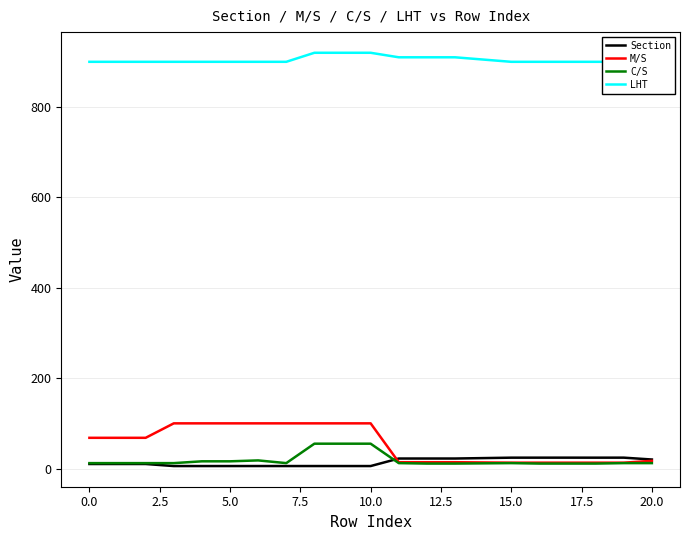

Reading left to right, what are all the values shown in this chart?

Section: 10.0	10.1	10.1	5.5	5.5	5.5	5.5	5.5	5.5	5.5	5.5	22.2	22.2	22.2	24.1	24.1	24.1	24.1	24.1	20.0
M/S: 68.0	68.0	68.0	100.0	100.0	100.0	100.0	100.0	100.0	100.0	100.0	14.0	14.0	14.0	13.0	13.0	13.0	13.0	13.0	17.0
C/S: 12.0	12.0	12.0	12.0	16.0	16.0	18.0	12.0	55.0	55.0	55.0	12.0	11.0	11.0	12.0	11.0	11.0	11.0	12.0	12.0
LHT: 900.0	900.0	900.0	900.0	900.0	900.0	900.0	900.0	920.0	920.0	920.0	910.0	910.0	910.0	900.0	900.0	900.0	900.0	900.0	900.0